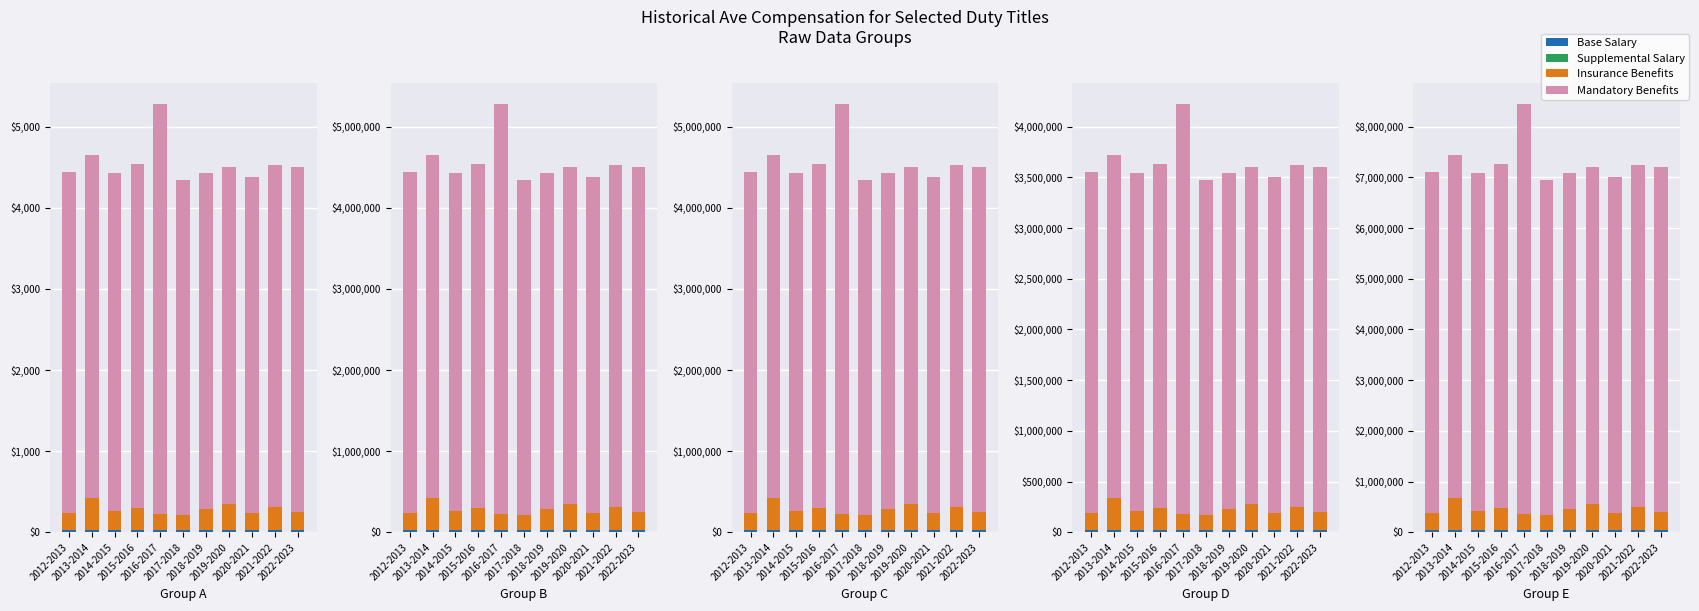

What is the value of the Base Salary bar at the 9th from the left?

37306.6